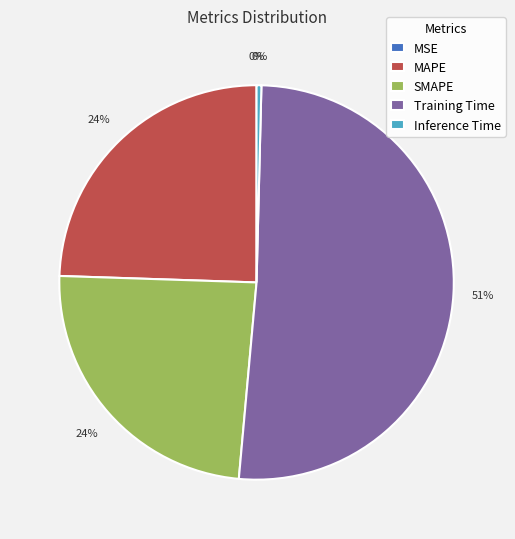

Is there a majority slice in this chart?

Yes